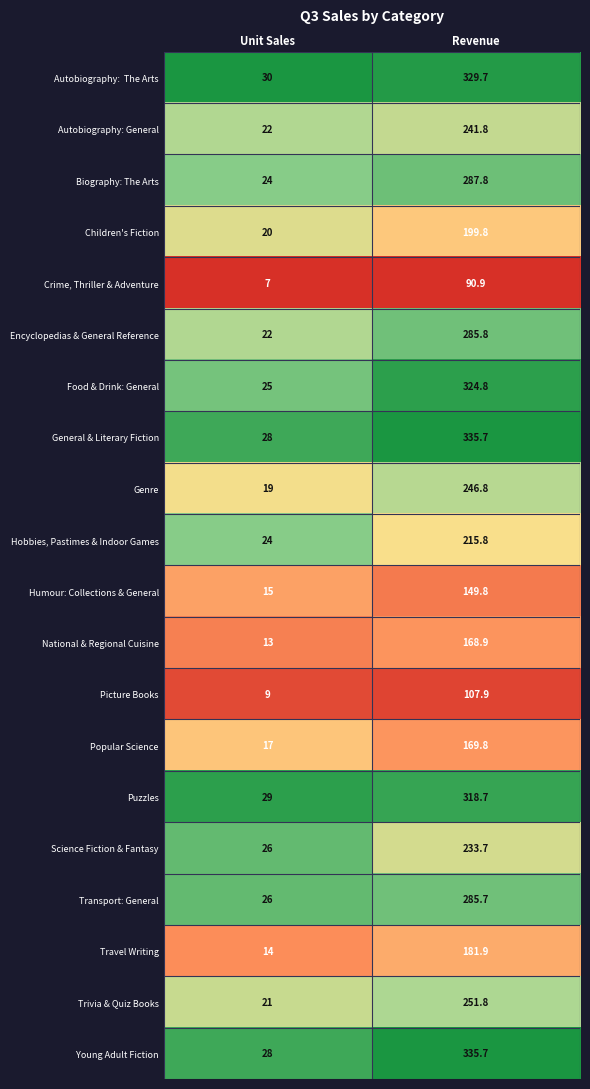

At which category is the sum across all series the highest?

Revenue